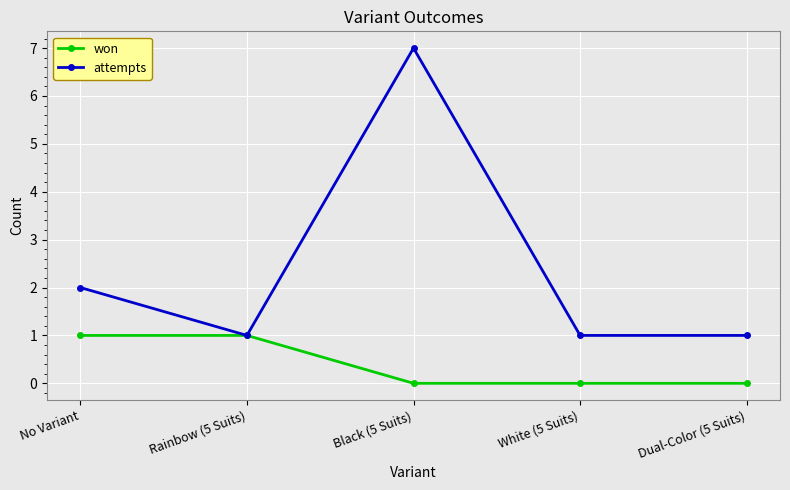

Does the chart have visible grid lines?

Yes